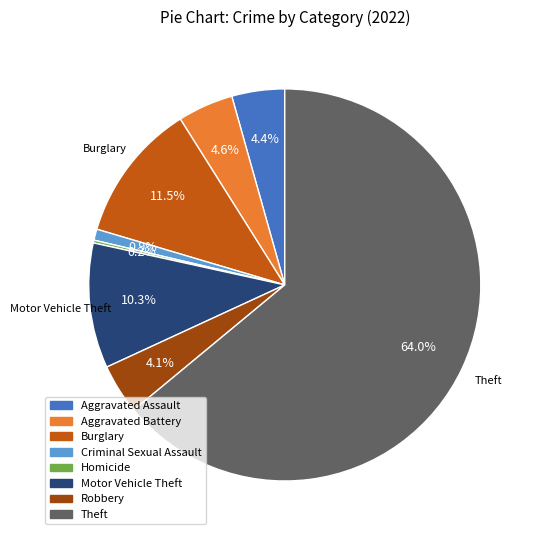

Is there any slice that represents more than half of the pie?

Yes